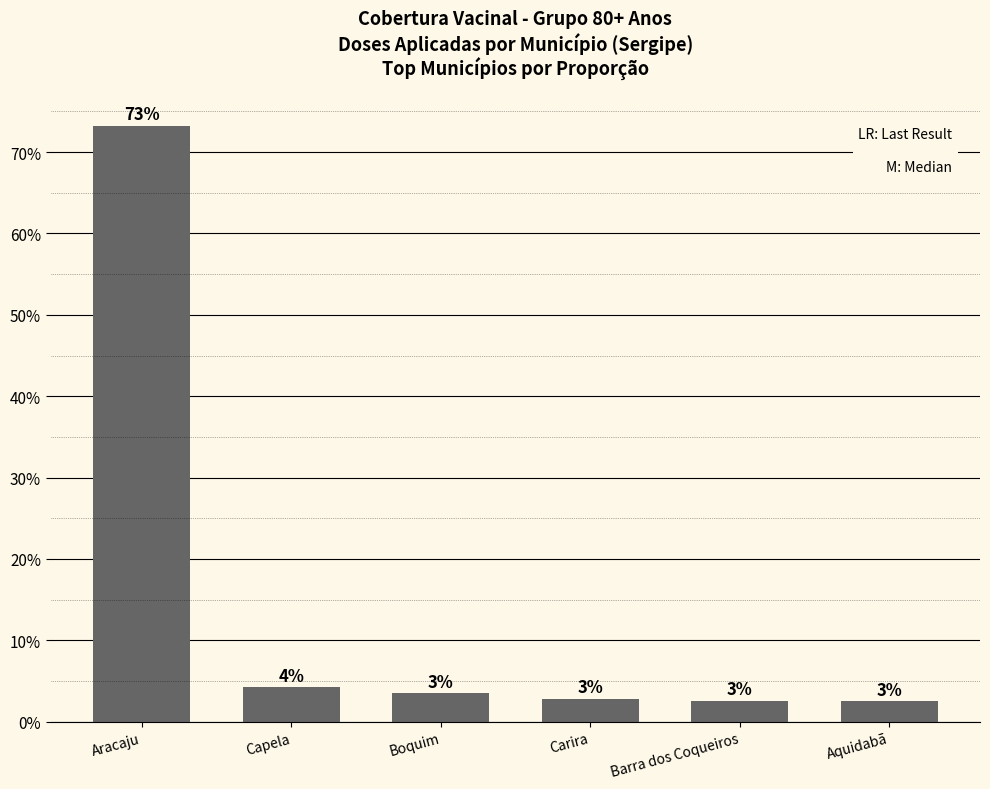

What is the value of the 4th bar from the left?

2.8